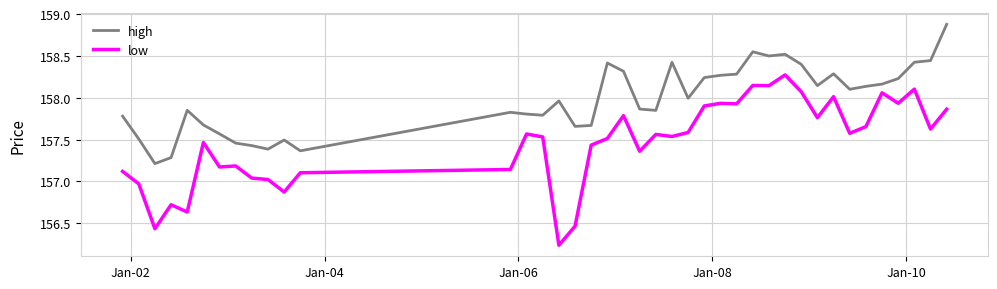

How many categories are shown in the chart?

40